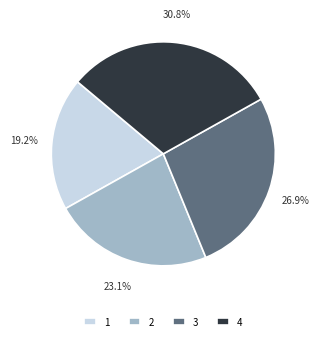

To the nearest percent, what portion does 2 represent?

23%